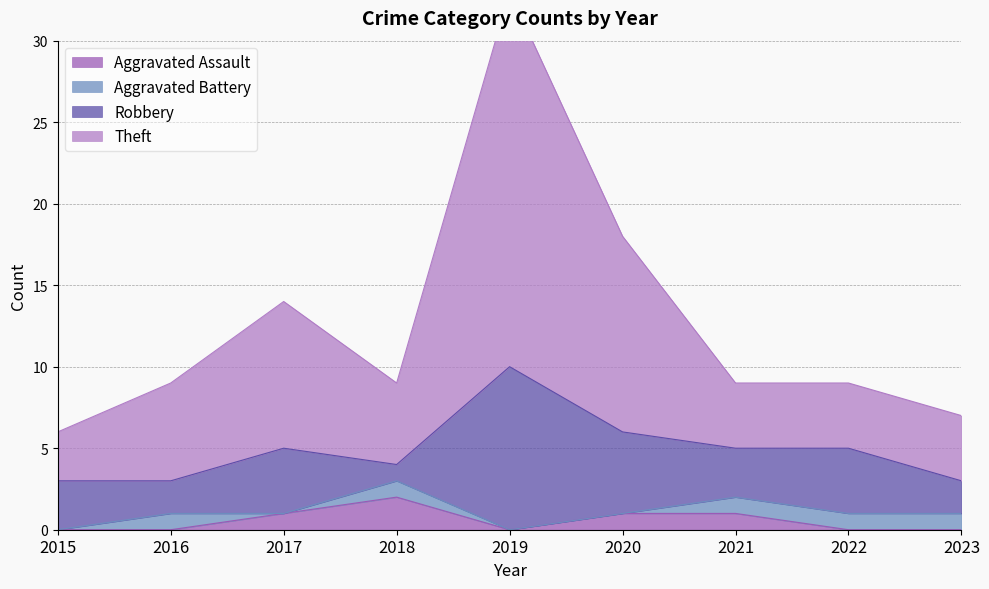

What is the spread (max minus min) of values at 2019?

33